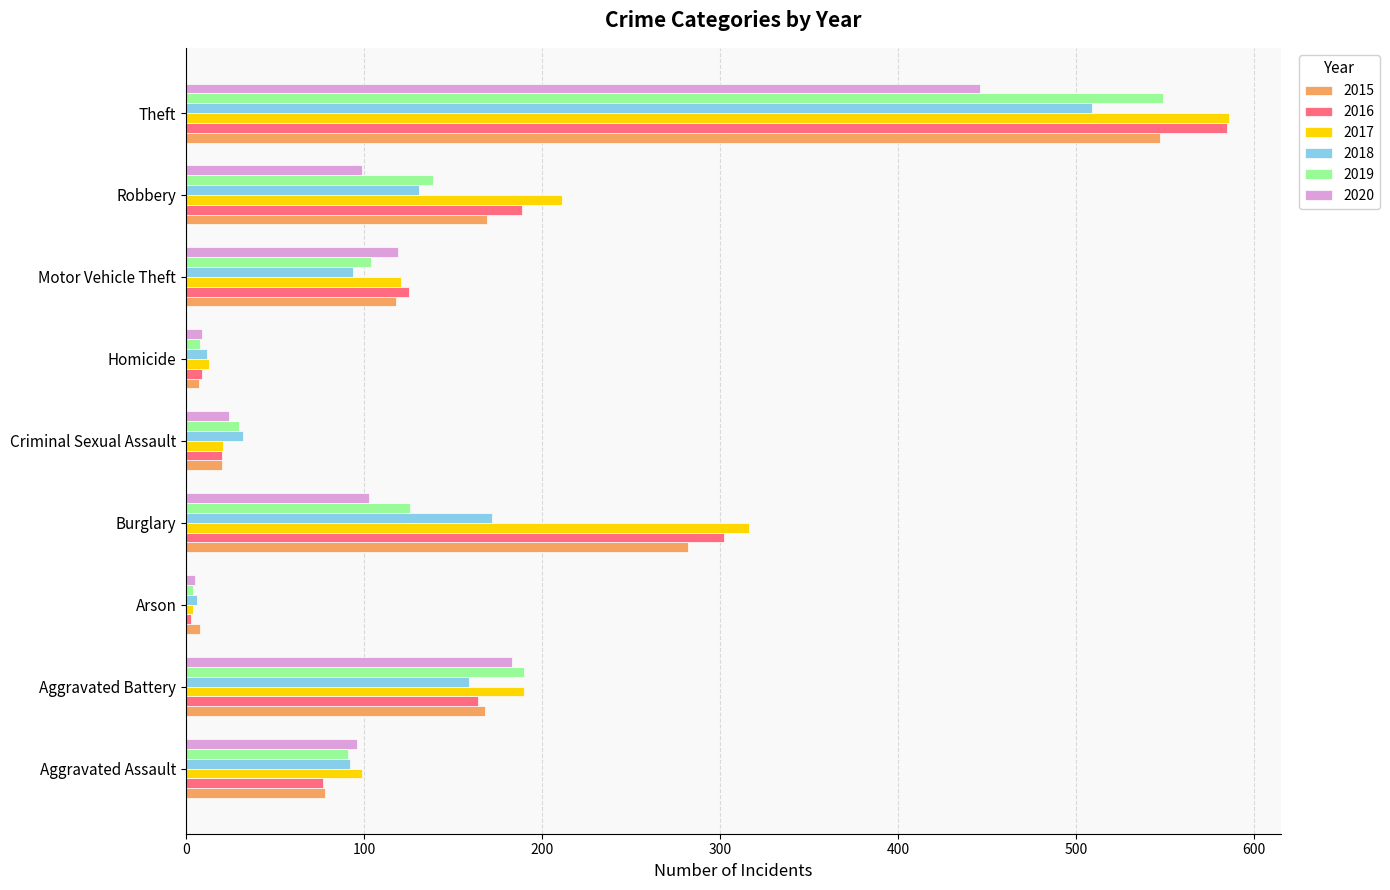

Read the 2020 value at Aggravated Battery.

183